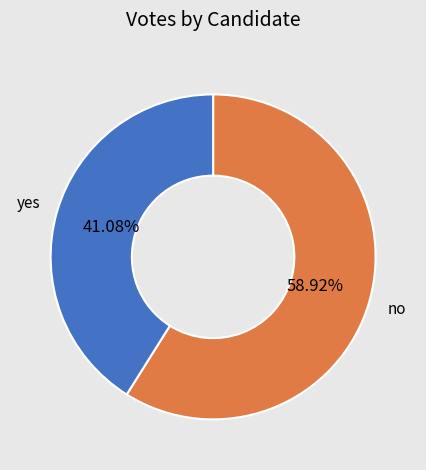

Is there any slice that represents more than half of the pie?

Yes